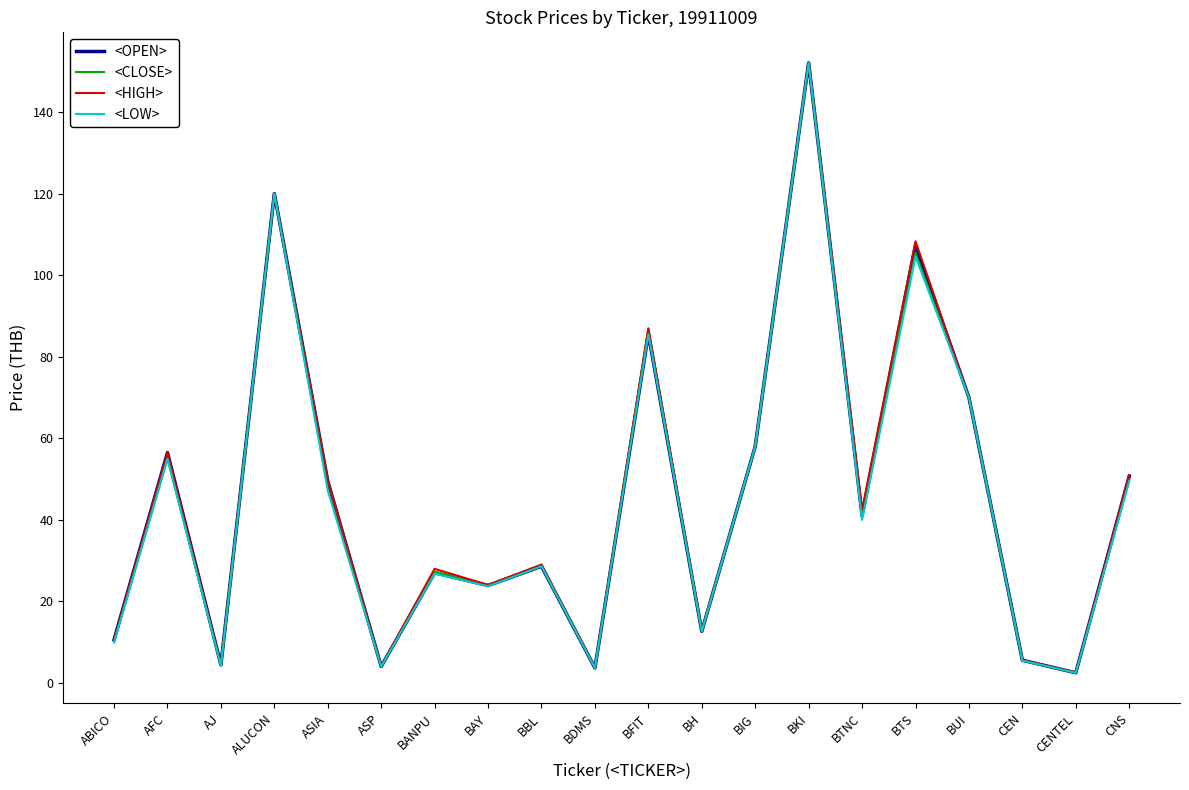

Is the value of <CLOSE> at CNS greater than the value of <LOW> at ALUCON?

No